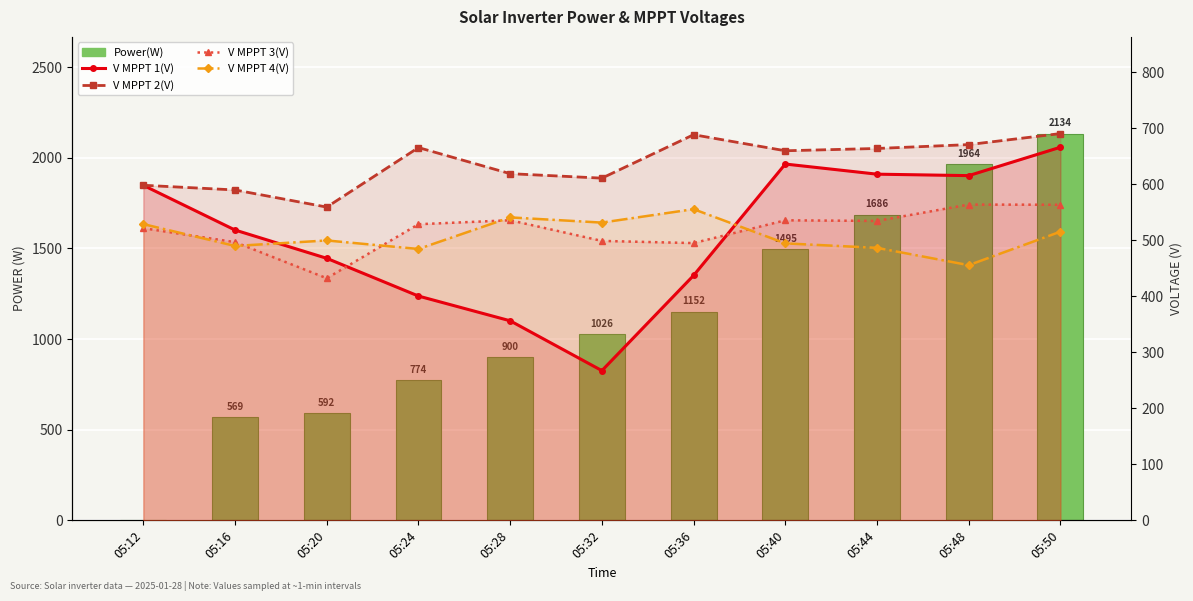

What is the lowest value of the V MPPT 2(V) series?

559.5